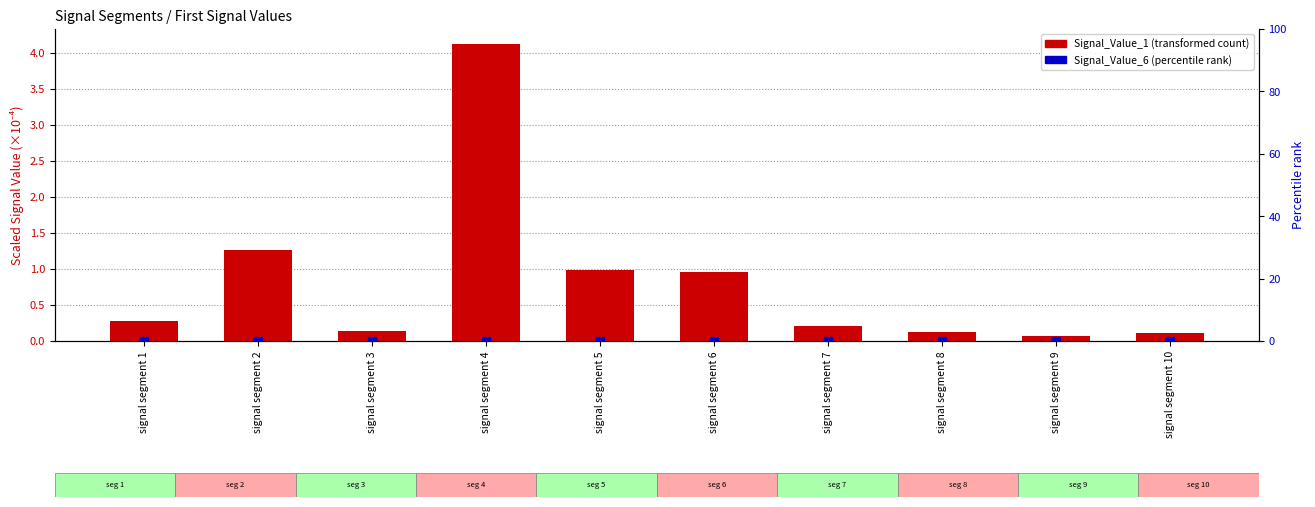

Which series has the widest spread of Y values?

Signal_Value_1